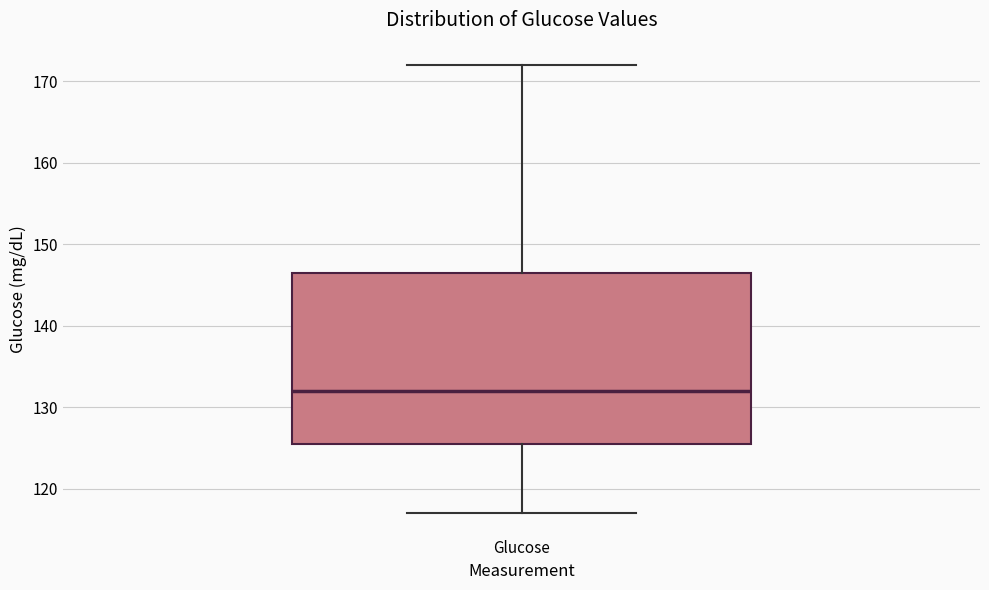

Read this box plot against the y-axis: the position of the median line, the range covered by the box, and the ends of both whiskers. The values are not printed on the chart, so give them approximately, as read against the axis.

median 132, box 126 to 147, whiskers 117 to 172